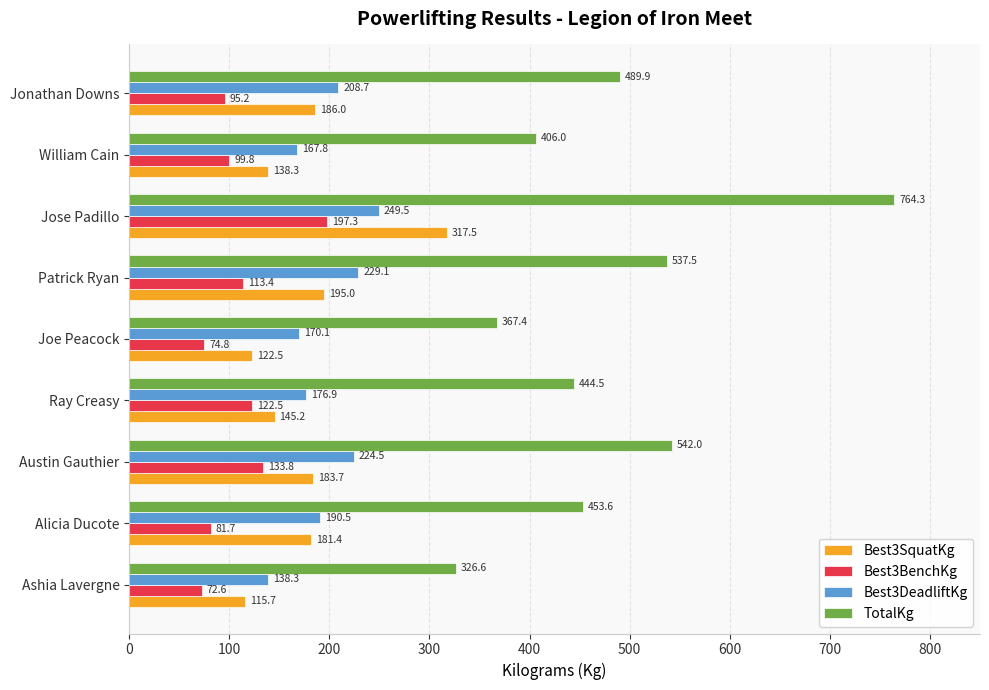

What is the difference between the highest and lowest values at Ashia Lavergne?

254.0